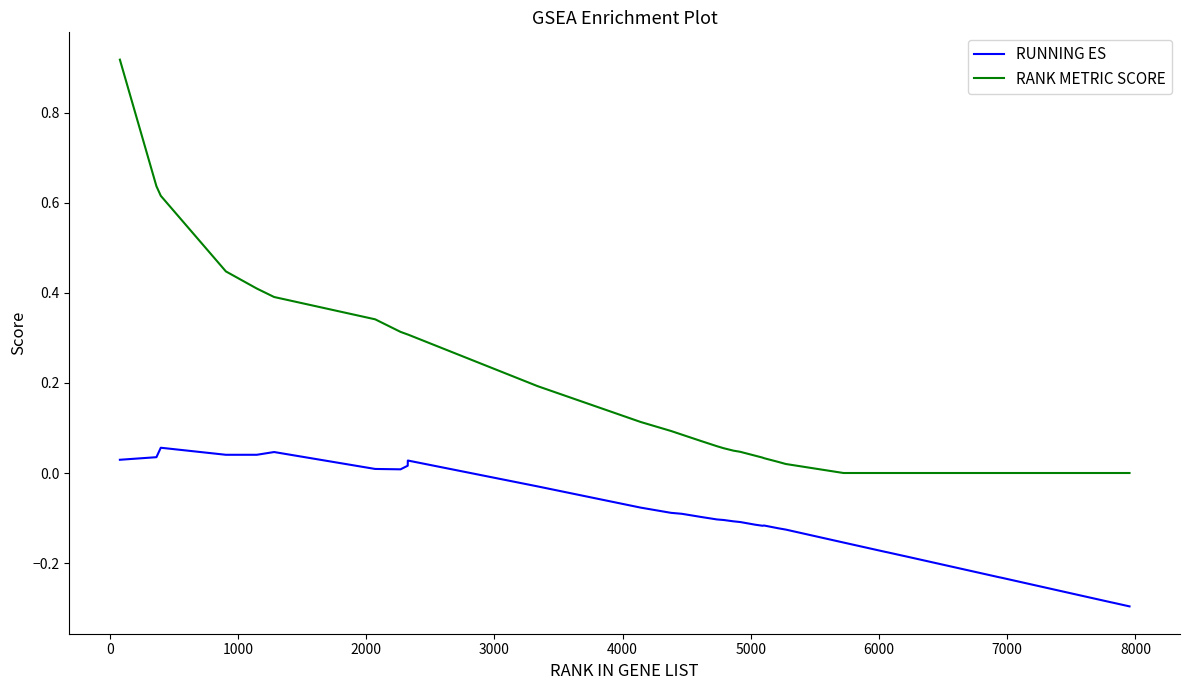

Which series has the widest spread of values?

RANK METRIC SCORE